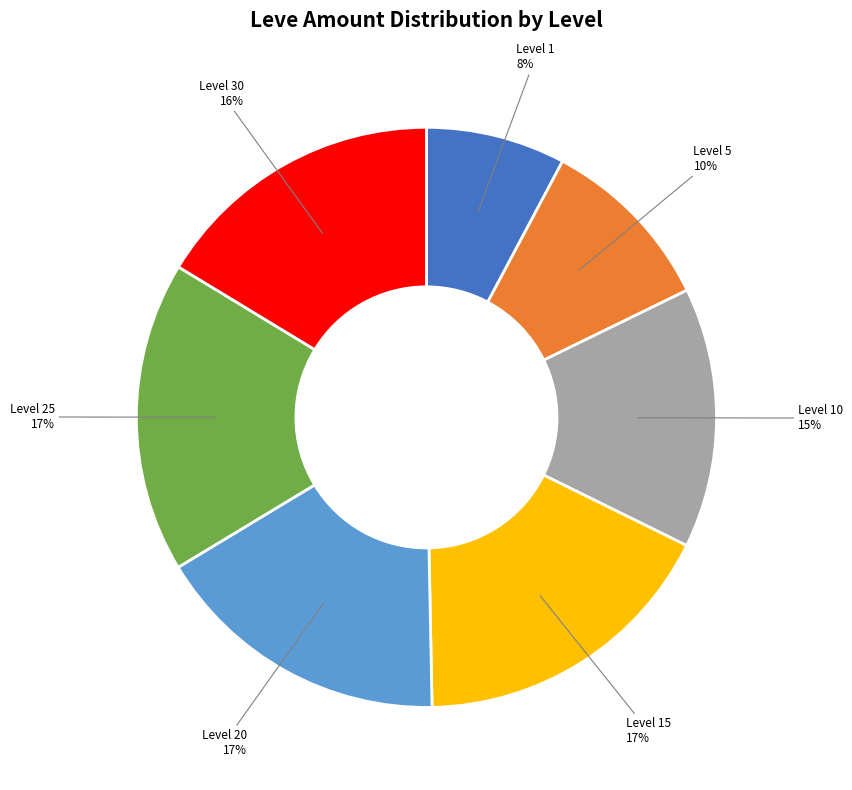

Is there a majority slice in this chart?

No